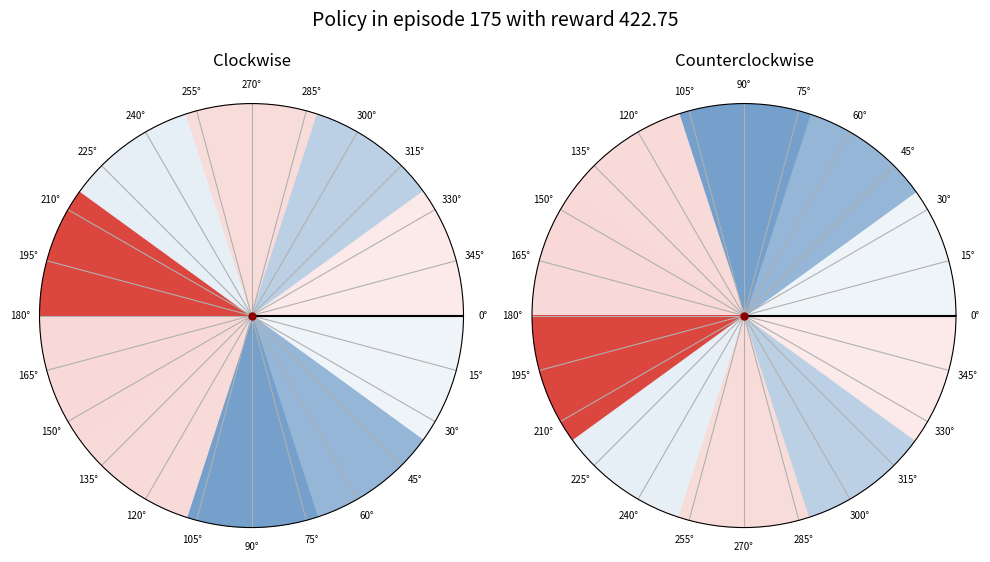

Is there any slice that represents more than half of the pie?

No